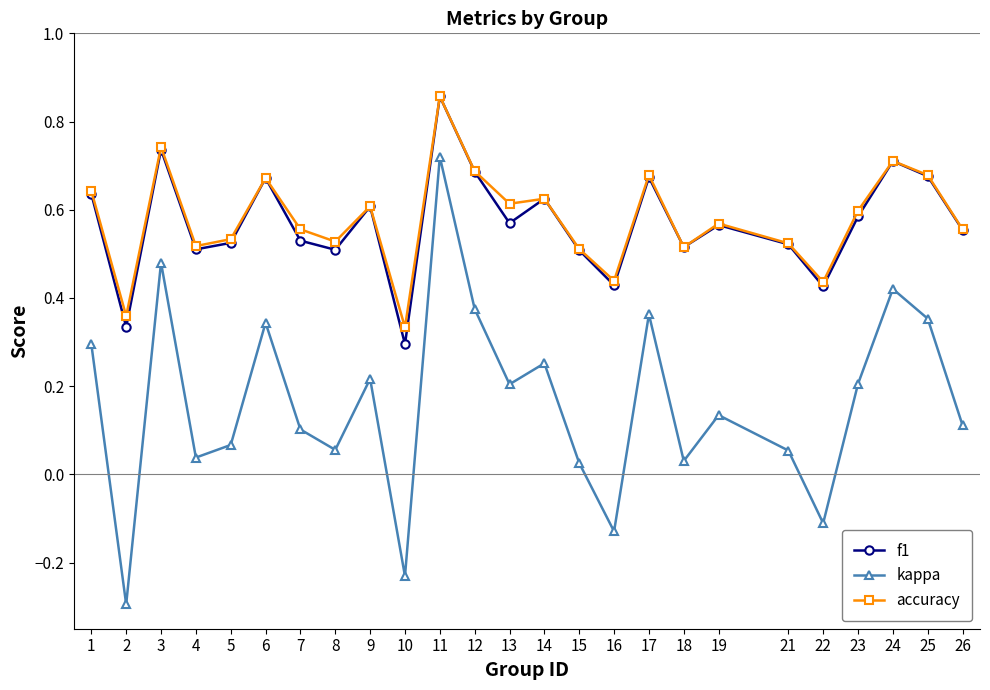

How many data points in kappa are less than 0?

4